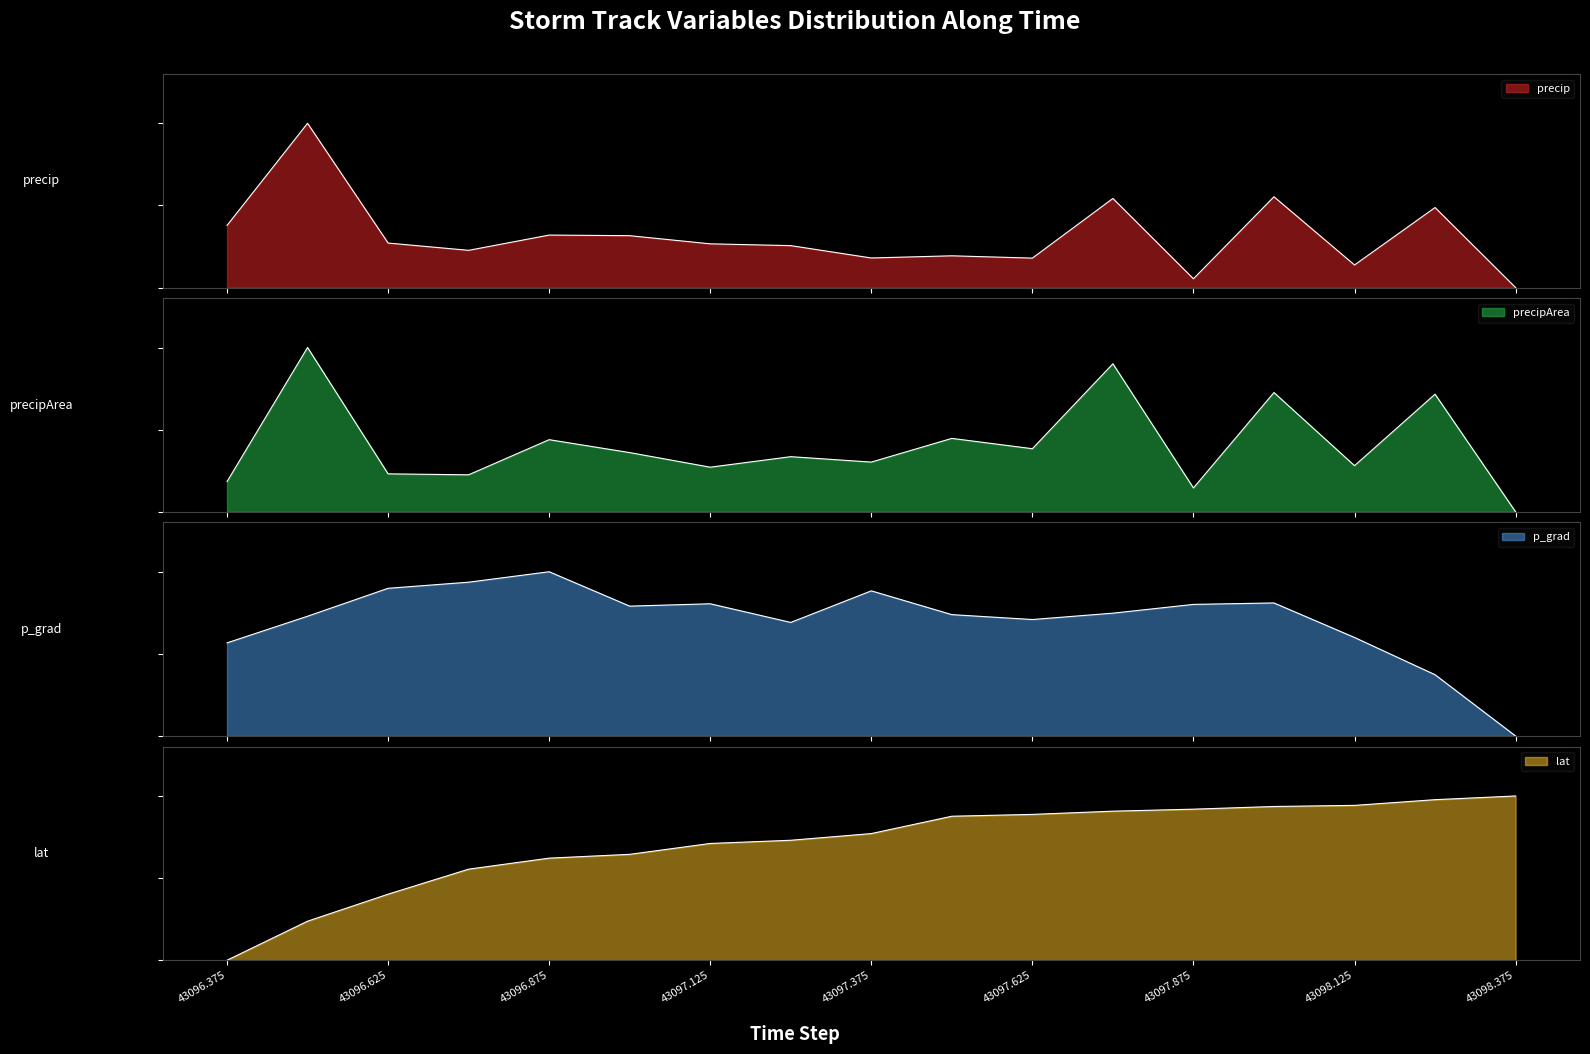

True or false: precip has more than 2 interior local peaks.

True